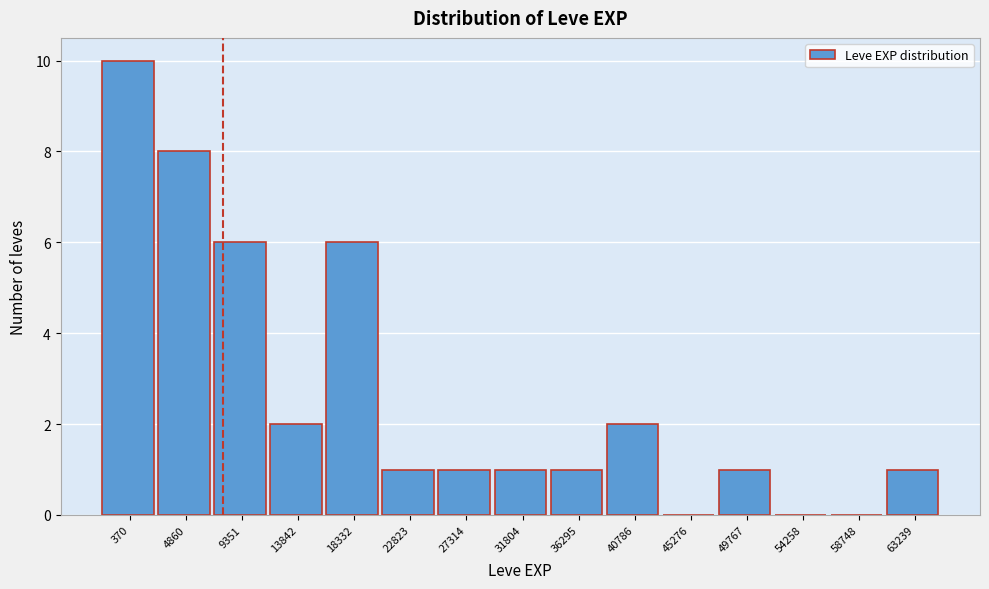

Reading left to right, what are all the values shown in this chart?

370=10	4860=8	9351=6	13842=2	18332=6	22823=1	27314=1	31804=1	36295=1	40786=2	45276=0	49767=1	54258=0	58748=0	63239=1